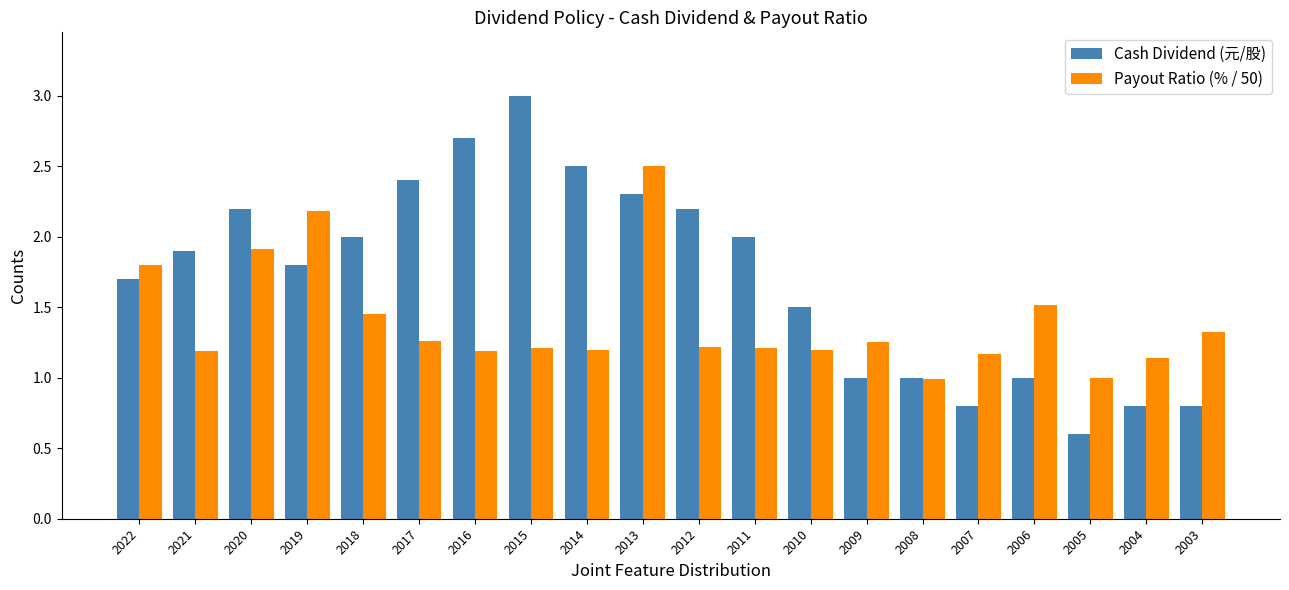

What is the value of the Cash Dividend (元/股) bar at the 18th from the left?

0.6